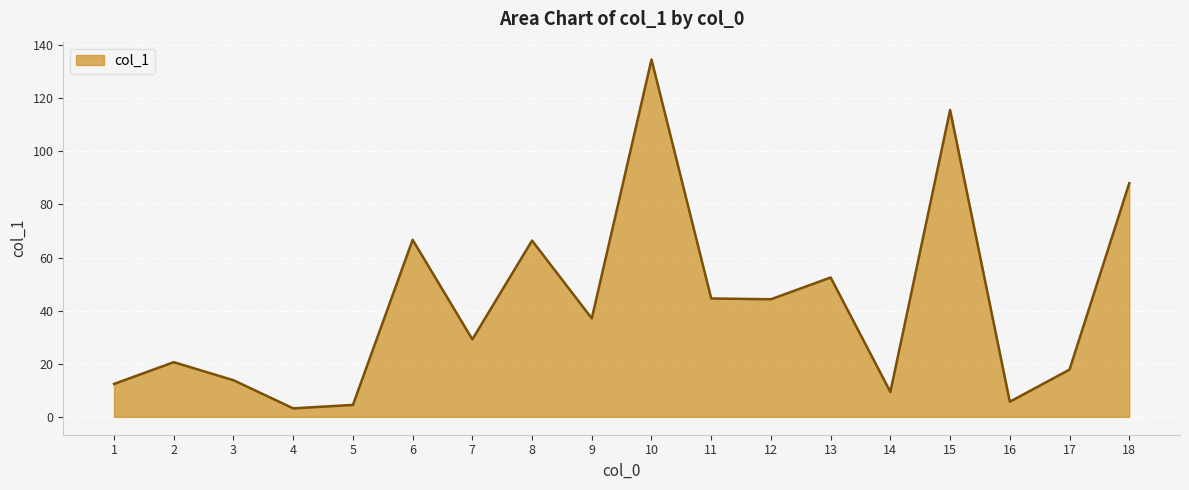

What is the difference between the values at 4 and 8?

63.2